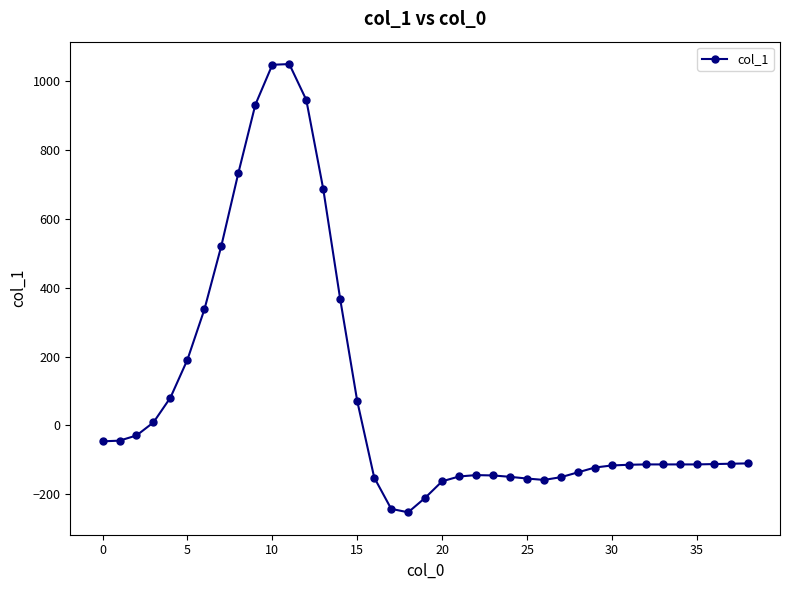

What is the value of the 19th point from the left?

-252